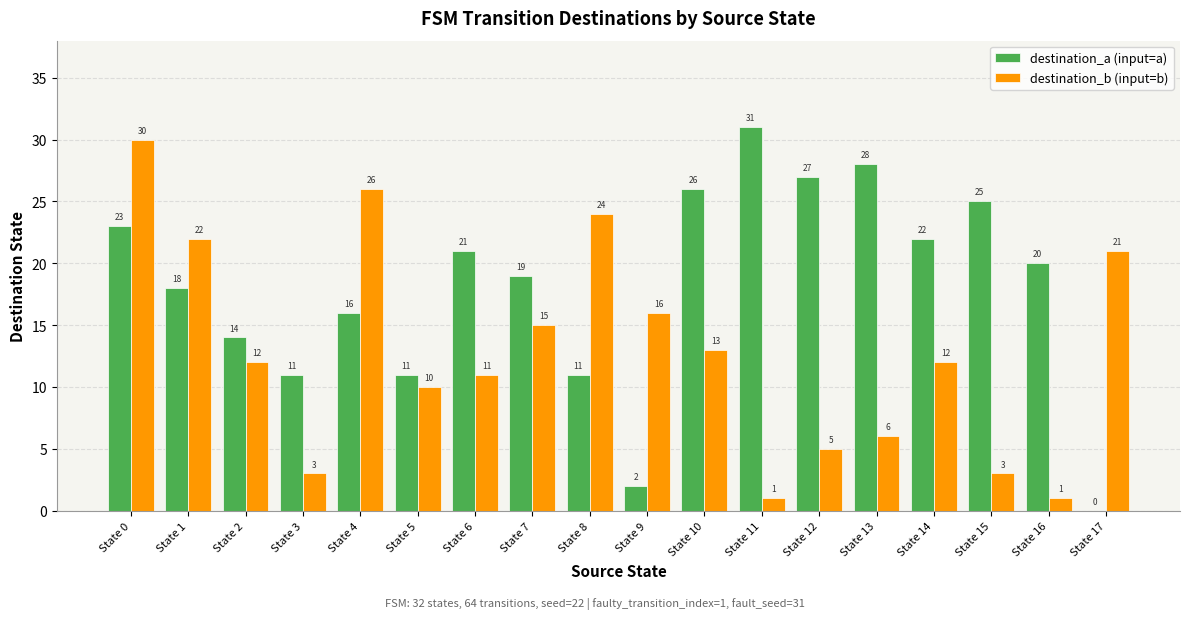

What is the sum of all destination_b (input=b) values?

231